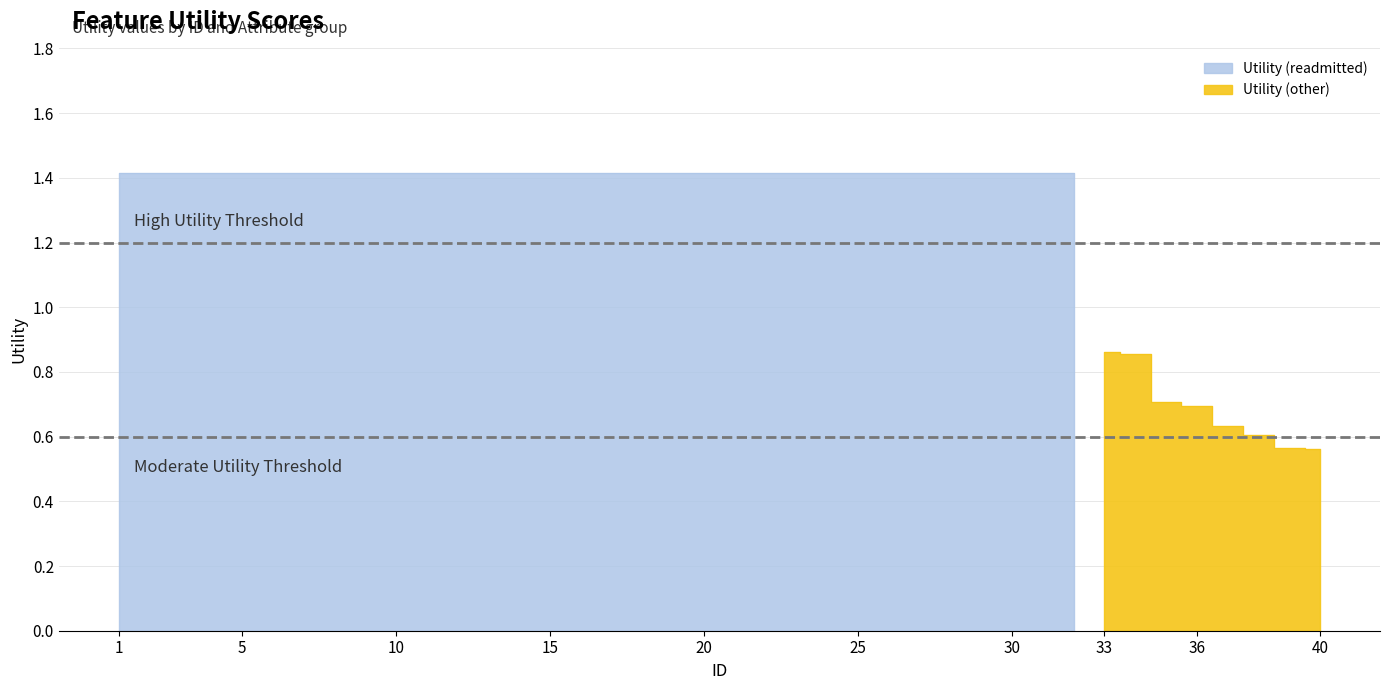

What is the value of the 8th point from the left?

0.6